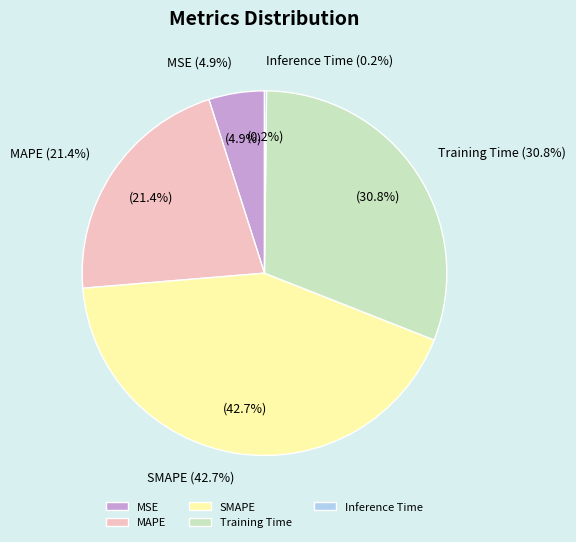

What is the smallest slice in the pie chart?

Inference Time